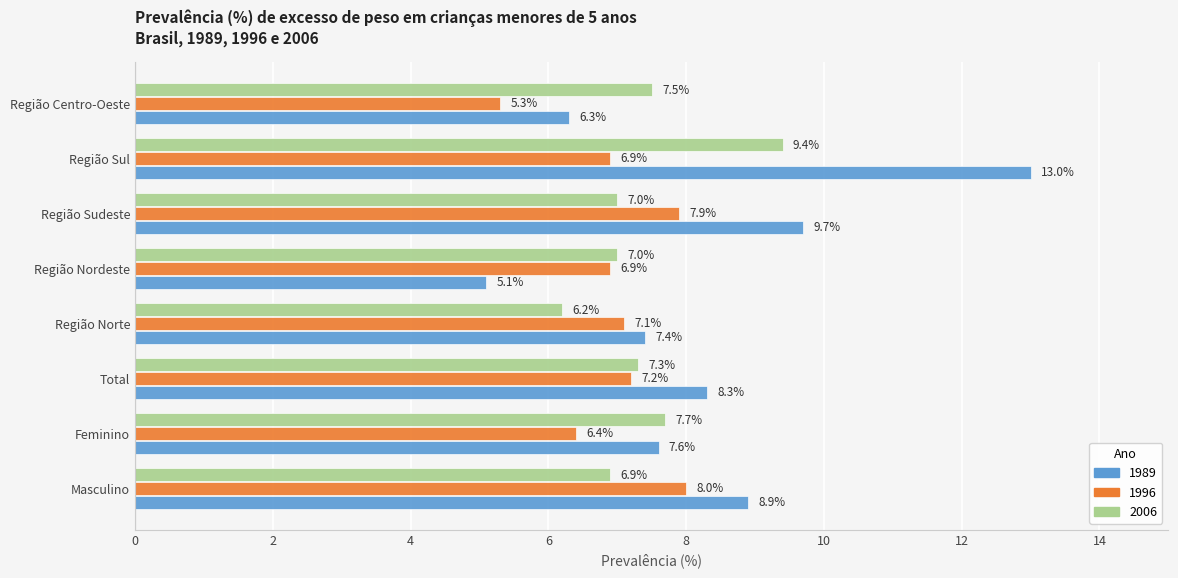

At how many categories does at least one series exceed 10?

1